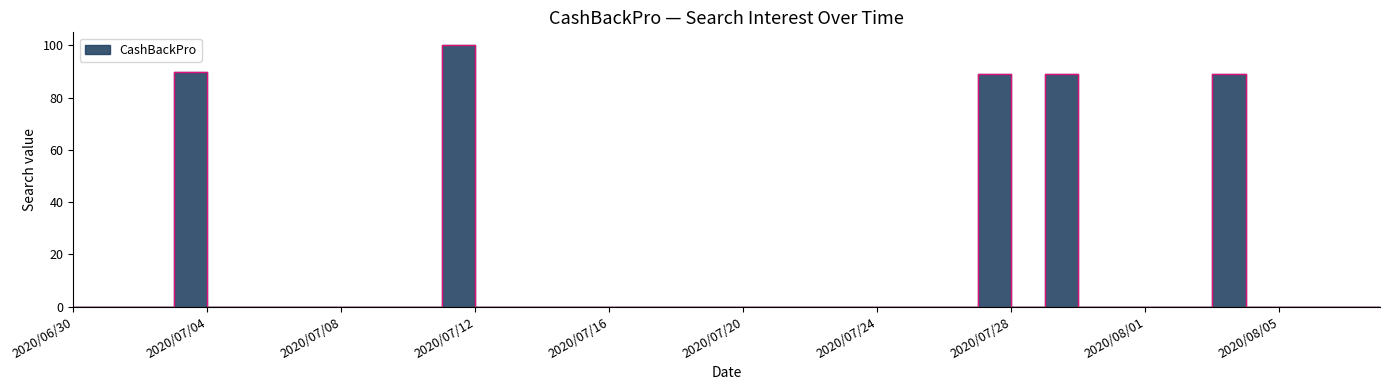

Reading left to right, what are all the values shown in this chart?

0	0	0	90	0	0	0	0	0	0	0	100	0	0	0	0	0	0	0	0	0	0	0	0	0	0	0	89	0	89	0	0	0	0	89	0	0	0	0	0